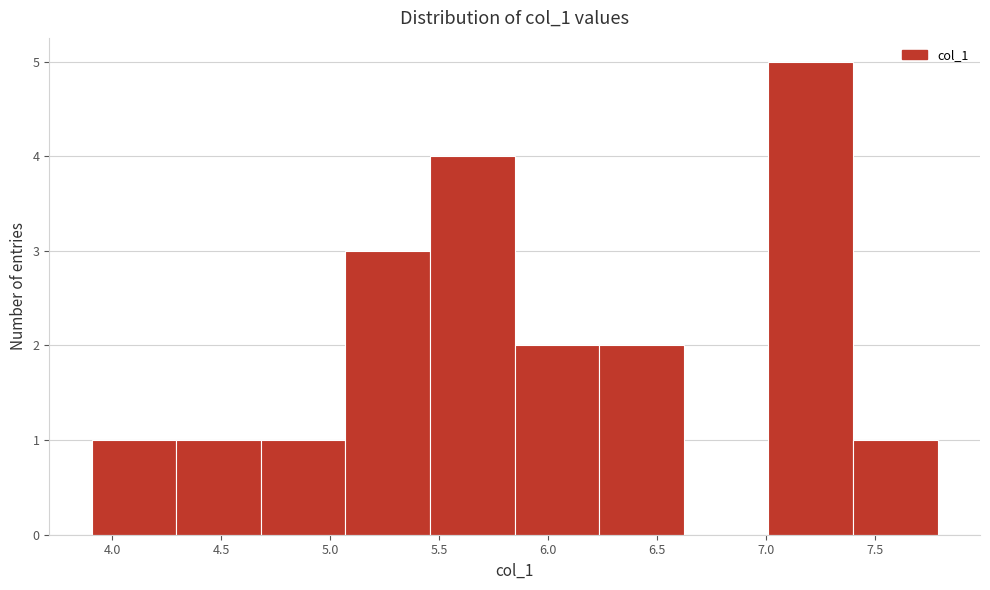

Reading left to right, list every bar in this chart as the range it spans on the x-axis followed by its height. Neither the bar edges nor the heights are printed on the chart, so give them approximately, as read against the axes.

3.90 to 4.30: 1
4.30 to 4.70: 1
4.70 to 5.05: 1
5.05 to 5.45: 3
5.45 to 5.85: 4
5.85 to 6.25: 2
6.25 to 6.60: 2
6.60 to 7.00: 0
7.00 to 7.40: 5
7.40 to 7.80: 1